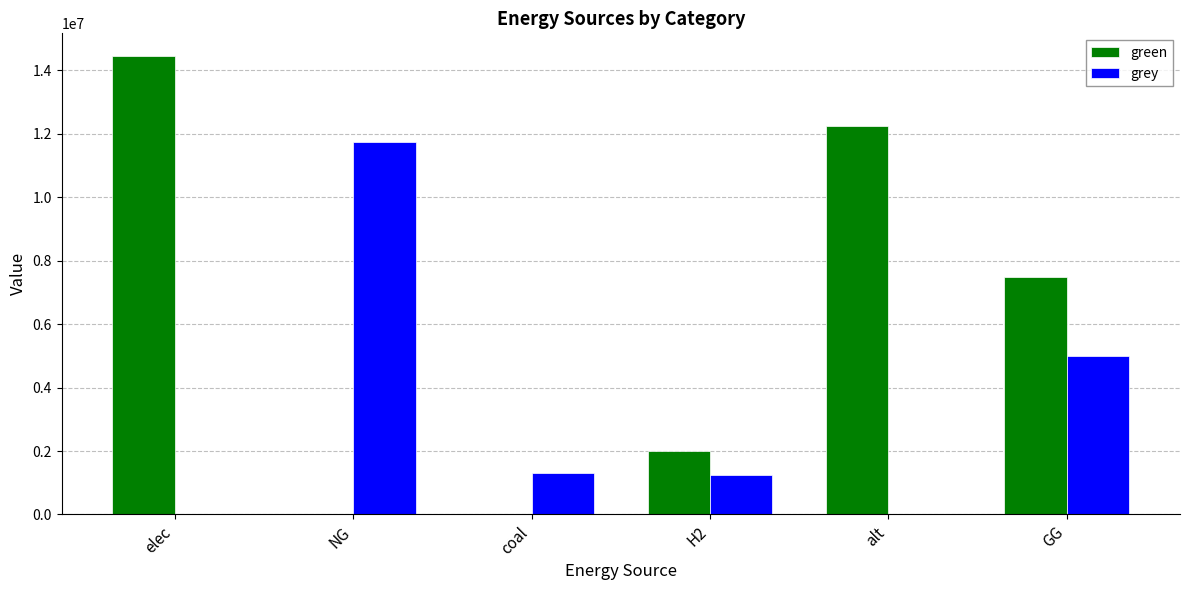

What is the approximate value of grey at NG?

11740149.3